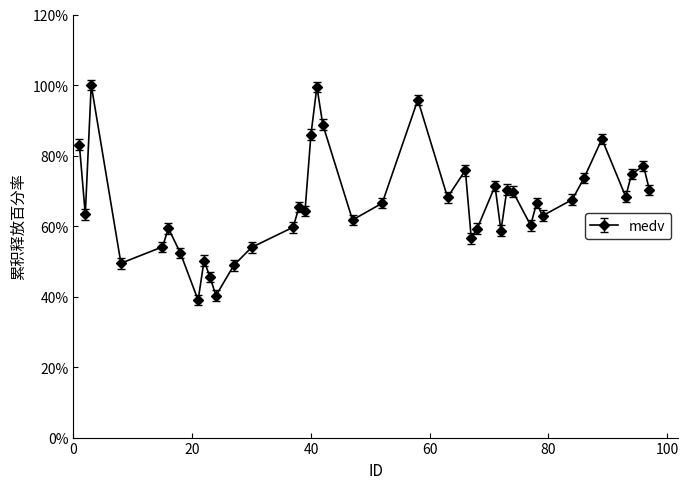

True or false: there are more than 0 points higher than both neighbors.

True